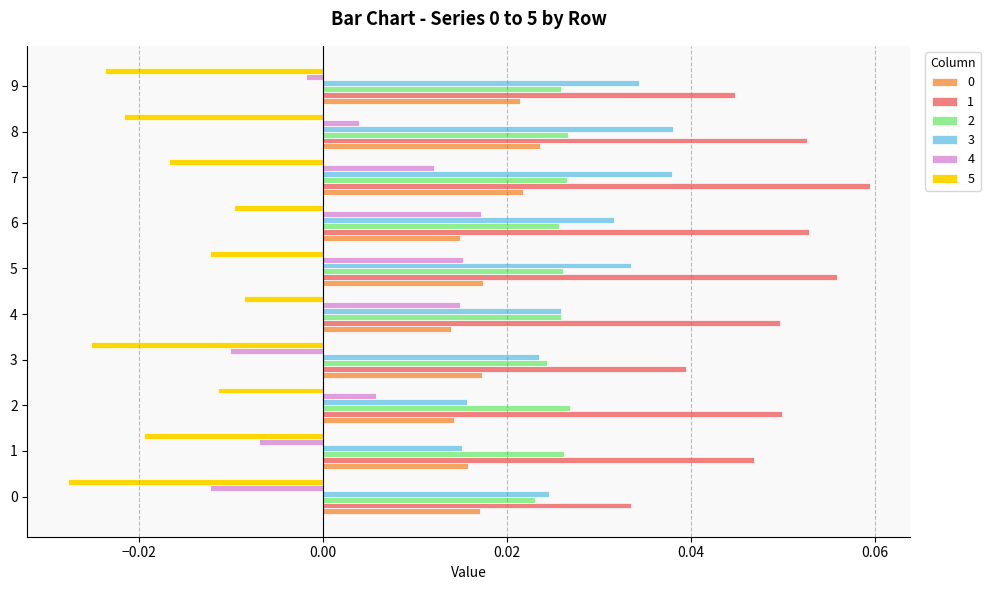

Is the value of 1 at 5 greater than the value of 4 at 1?

Yes